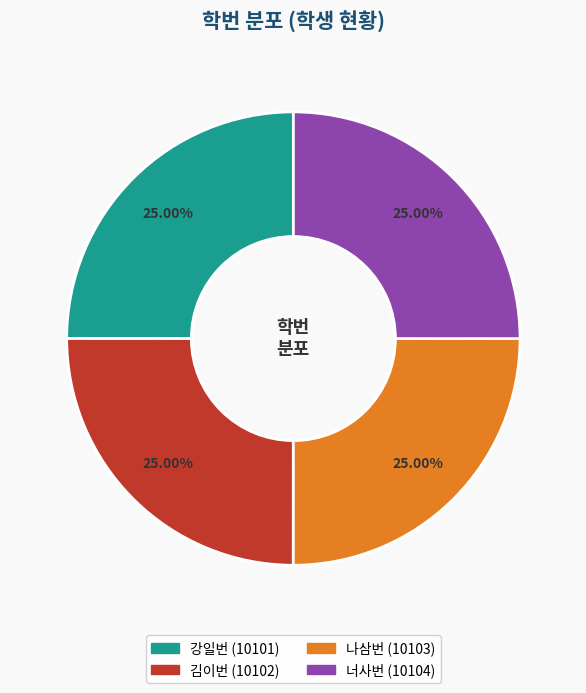

What is the ratio of the value at 강일번 to the value at 김이번?

1.0